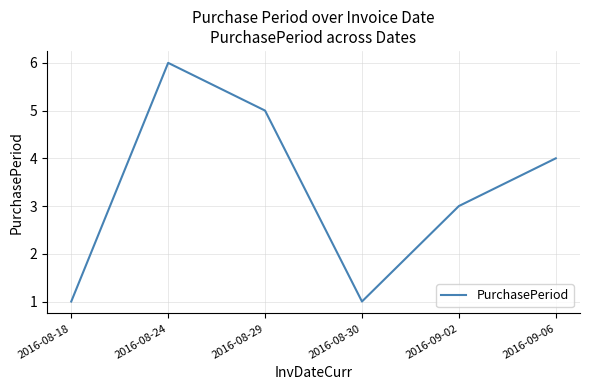

The value at 2016-09-06 is 4. True or false?

True